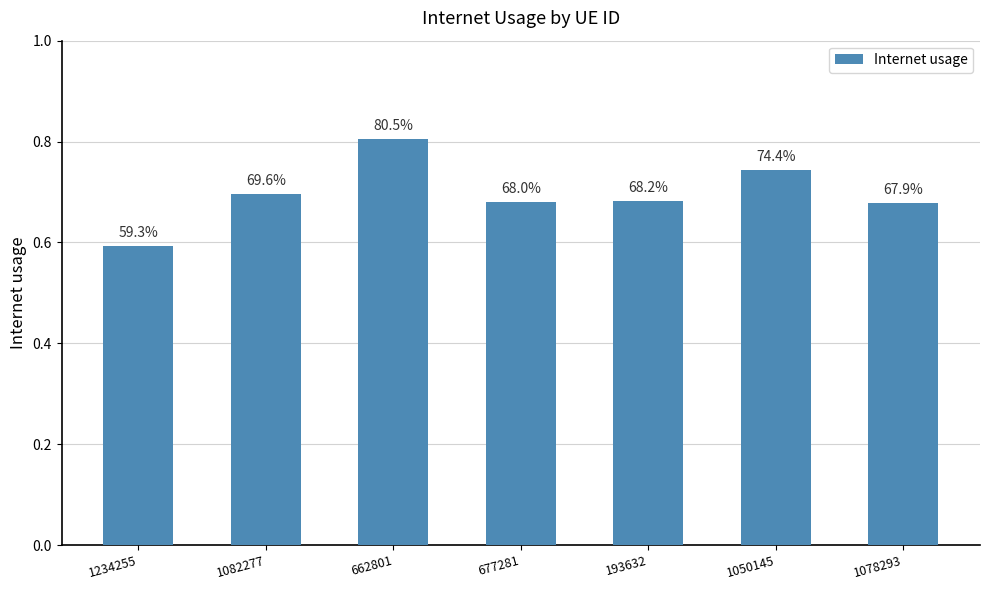

What position from the right is 1234255?

7